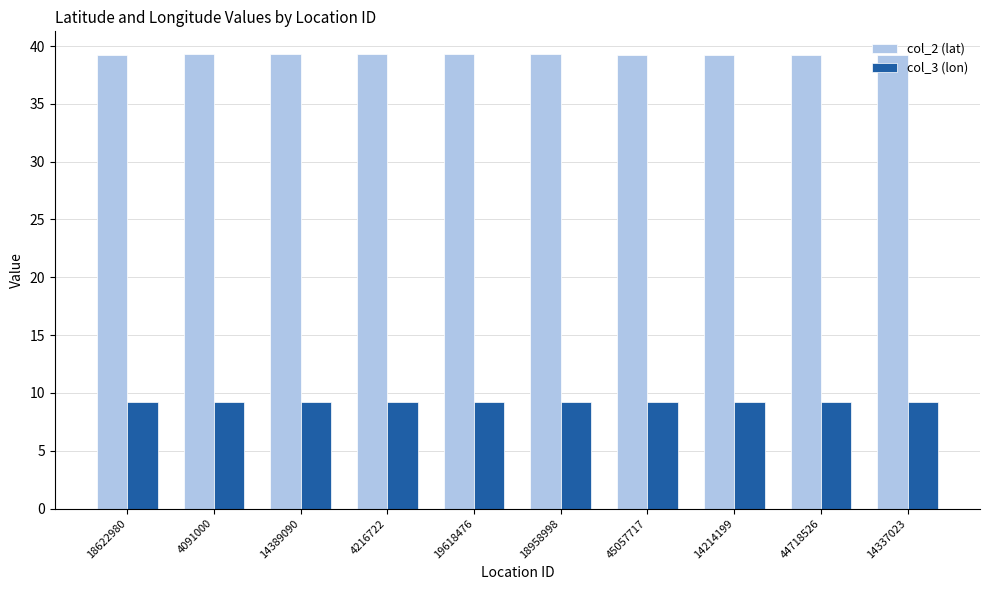

How many col_3 (lon) values are between 9 and 10?

10